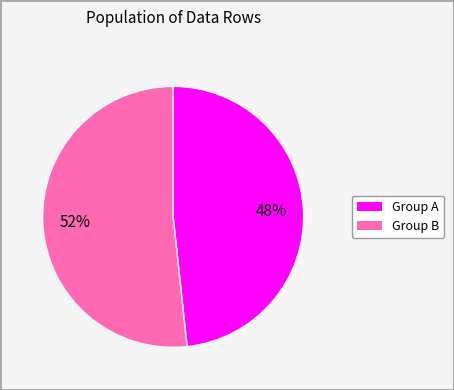

Is there any slice that represents more than half of the pie?

Yes